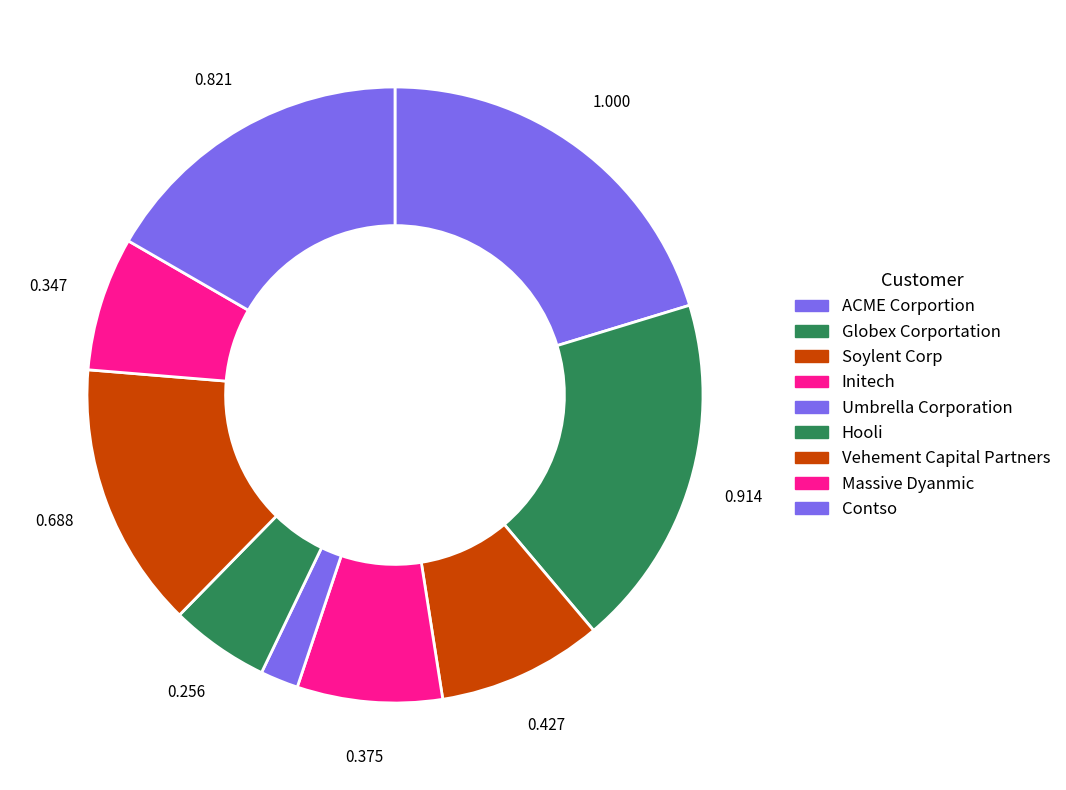

Count the number of slices in the pie.

9